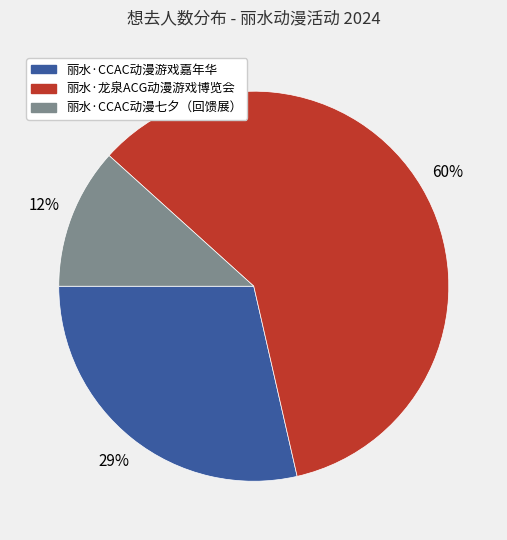

To the nearest percent, what is the difference between the 丽水·CCAC动漫游戏嘉年华 and 丽水·龙泉ACG动漫游戏博览会 slice percentages?

31%